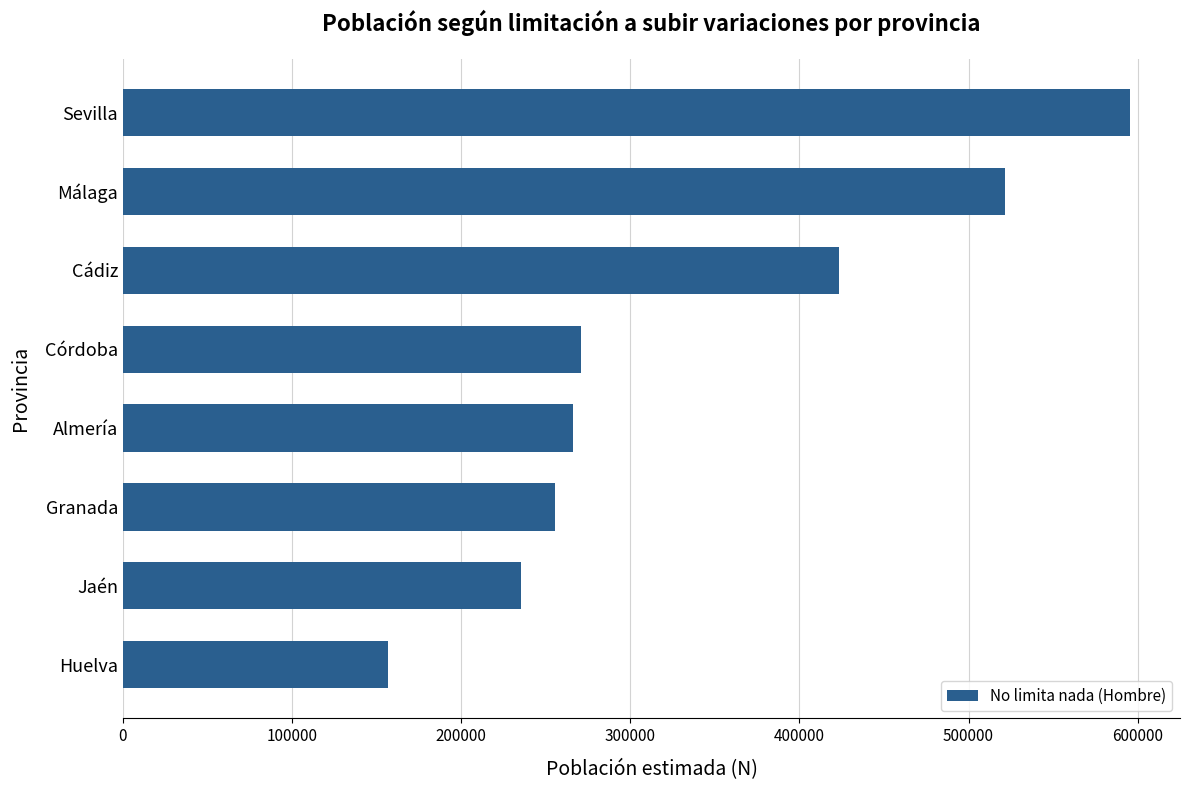

How many distinct data groups are displayed?

1